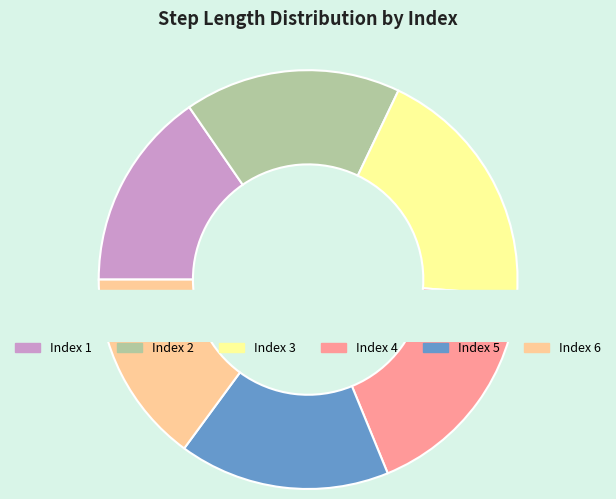

How many segments does this pie chart have?

6